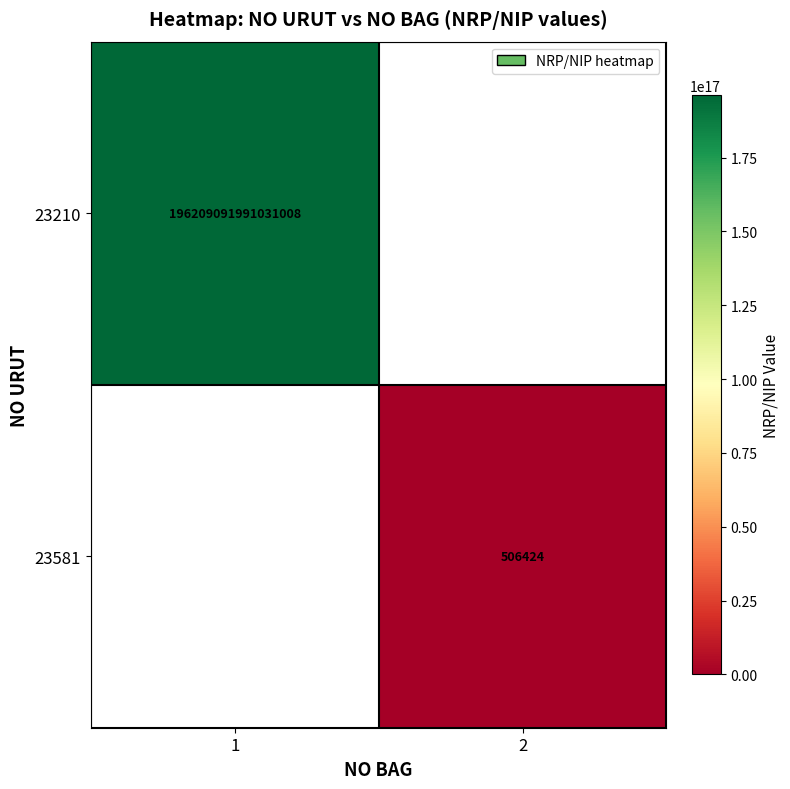

Is it true that 23210 equals 317281645427664704.0 at 1?

False